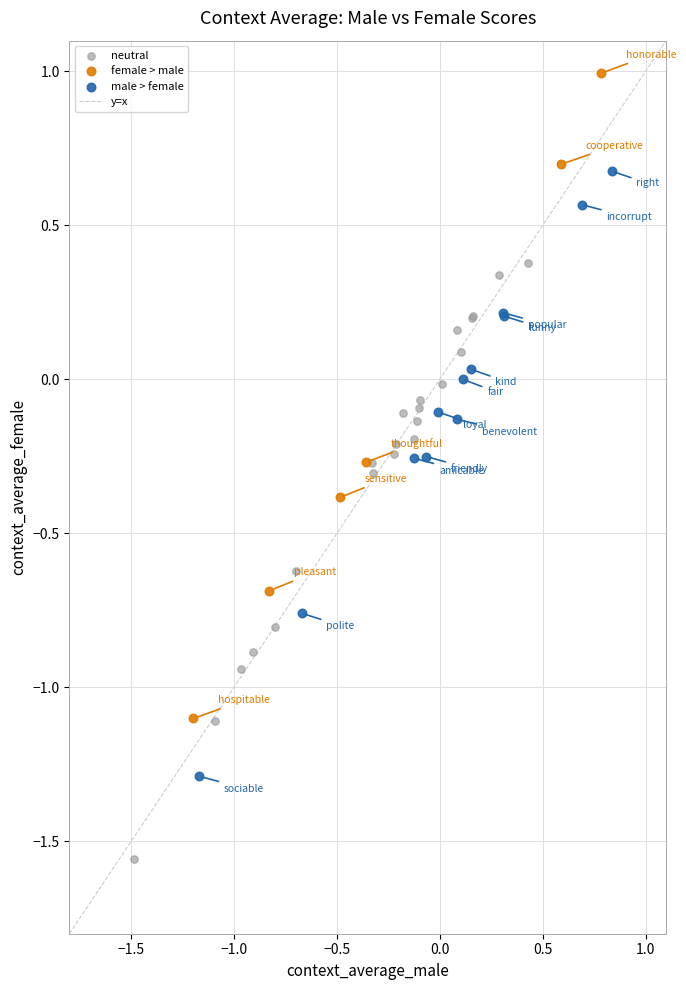

Which series has the widest spread of Y values?

female > male